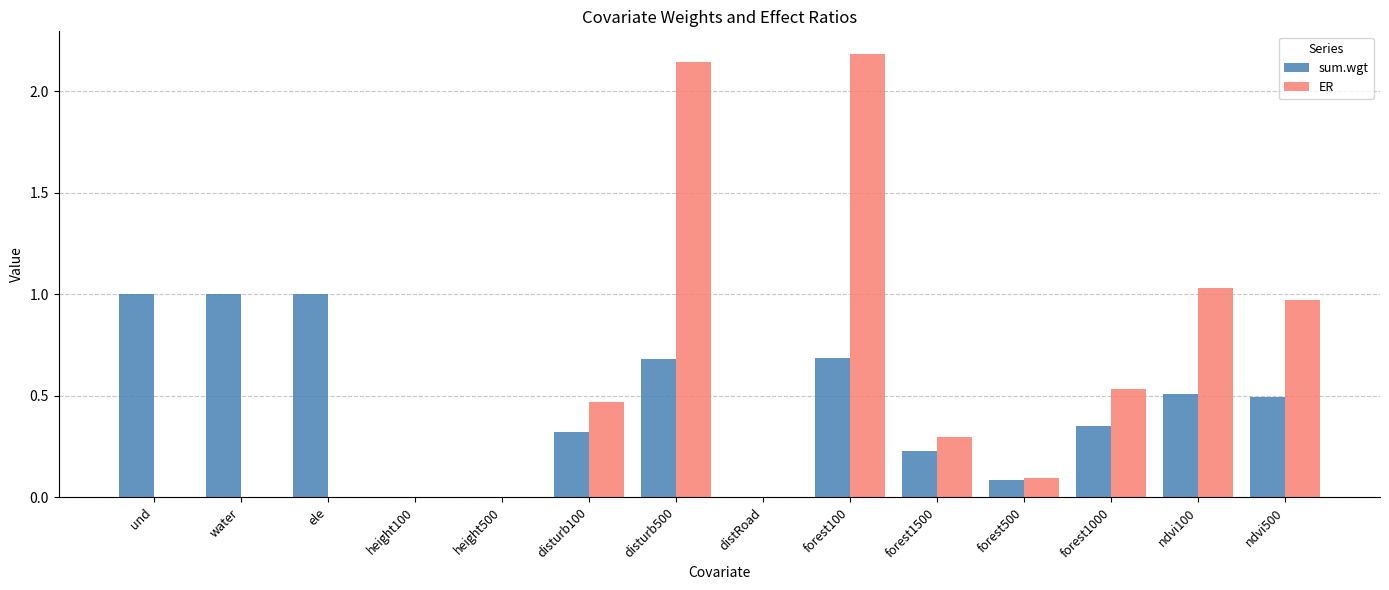

Which series changed the most between height500 and ndvi500?

ER